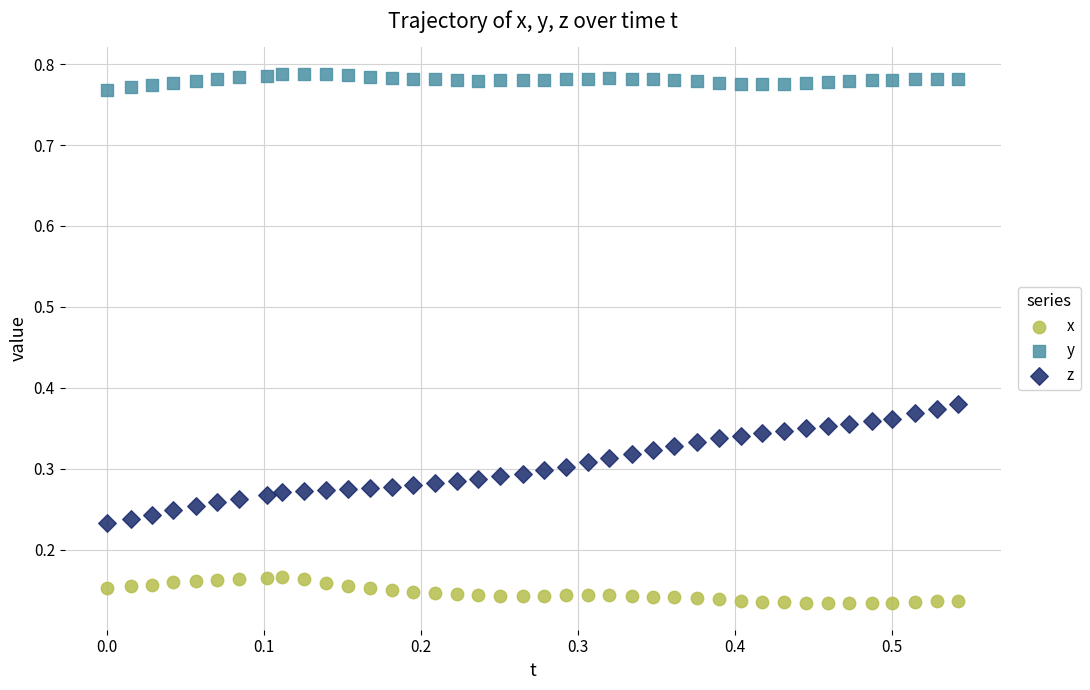

Which series has the largest Y range (max minus min)?

z